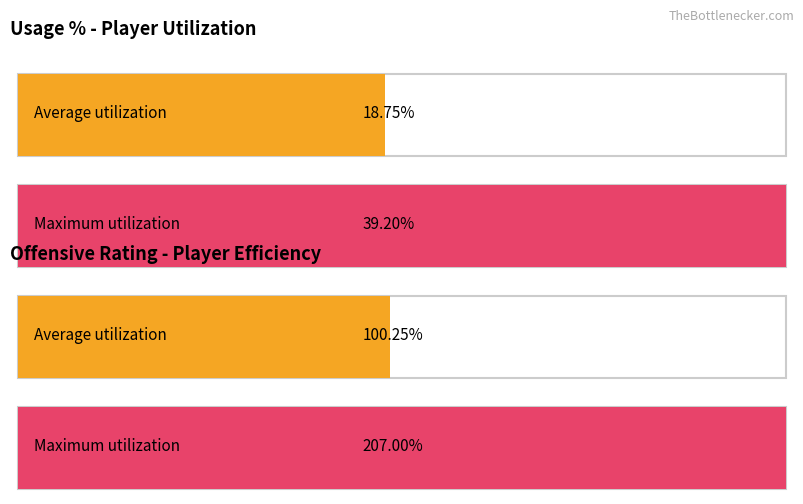

Rank the series by their maximum value, from highest to lowest.

off_rtg, usg_pct